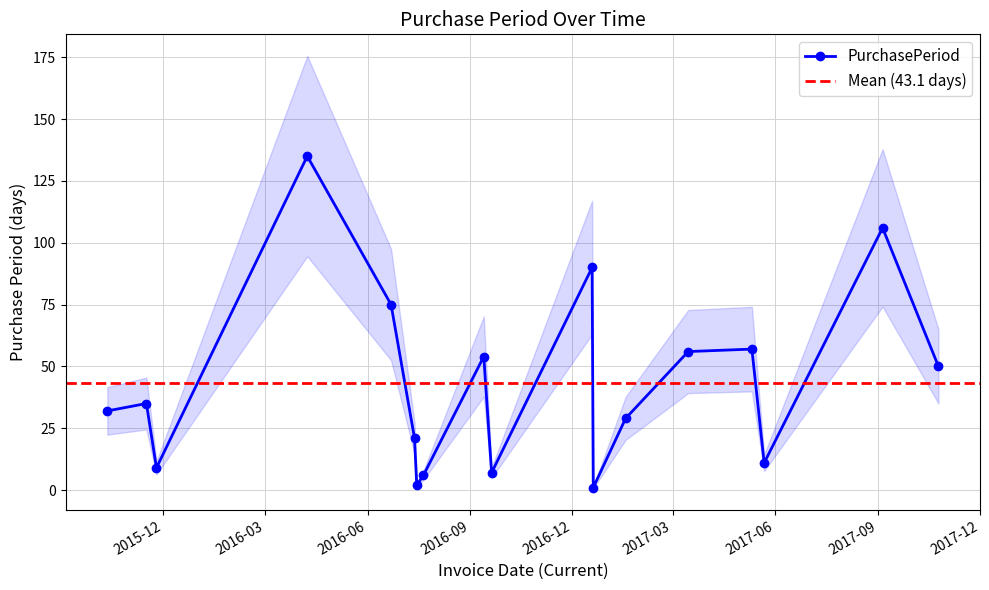

What is the sum of the values at 2015-10-12 and 2016-07-21?

38